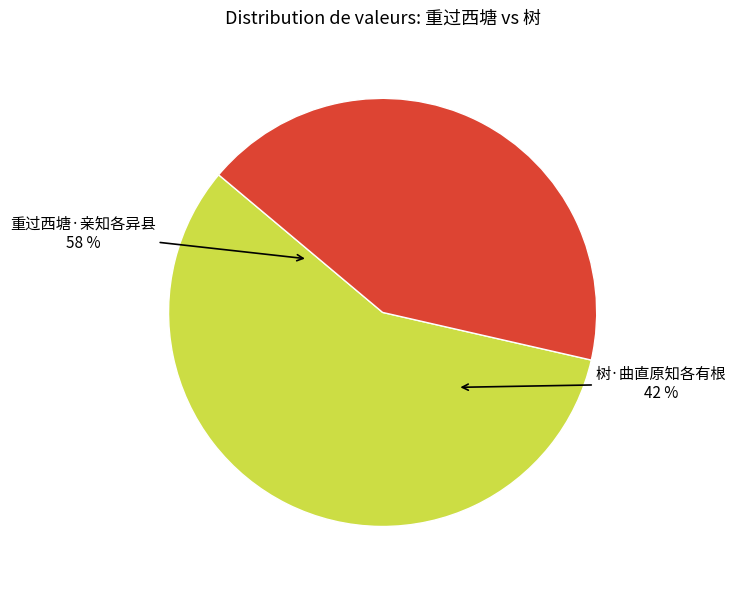

How much of the chart is everything except 重过西塘·亲知各异县?

42.5%